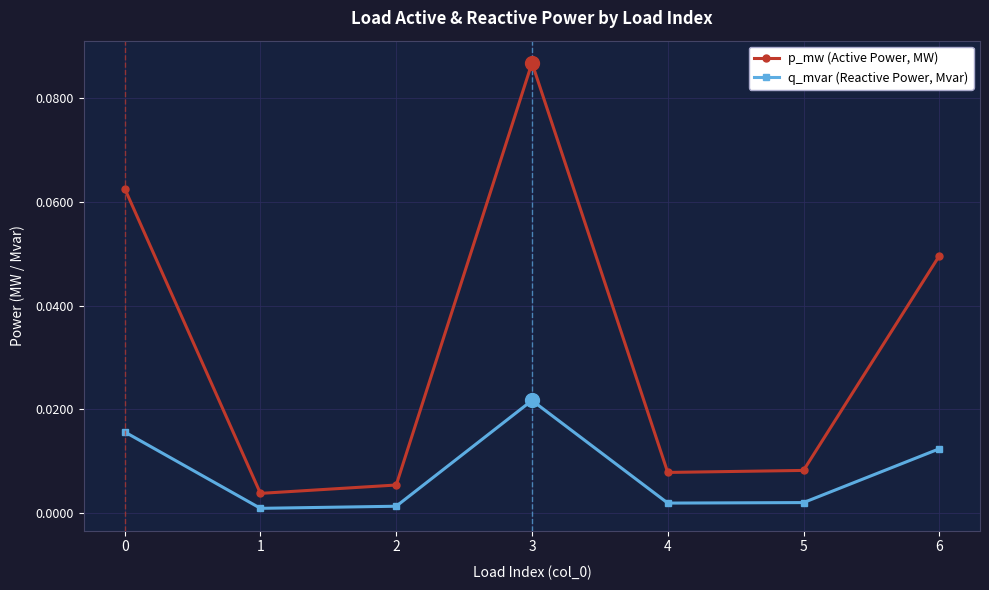

What are all the series names shown in the legend?

p_mw (Active Power, MW), q_mvar (Reactive Power, Mvar)